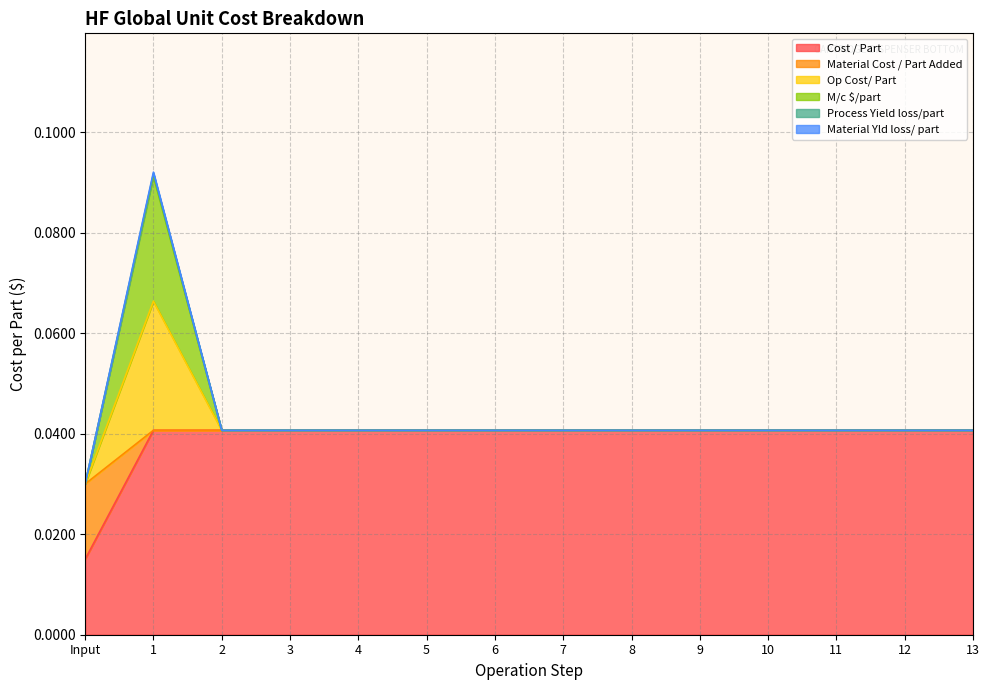

Does the chart display data point markers on the line(s)?

No